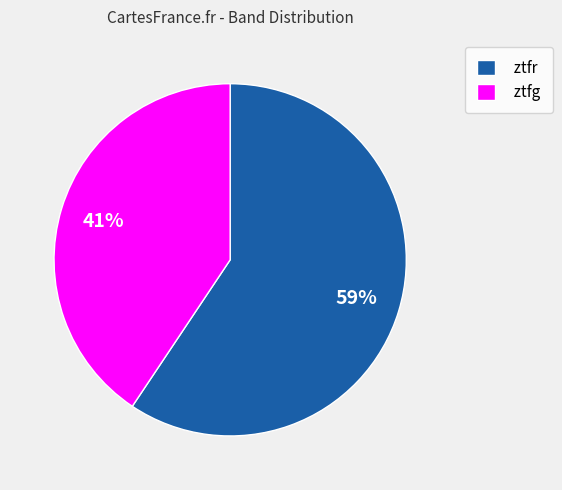

Rank the categories by value from highest to lowest.

ztfr, ztfg